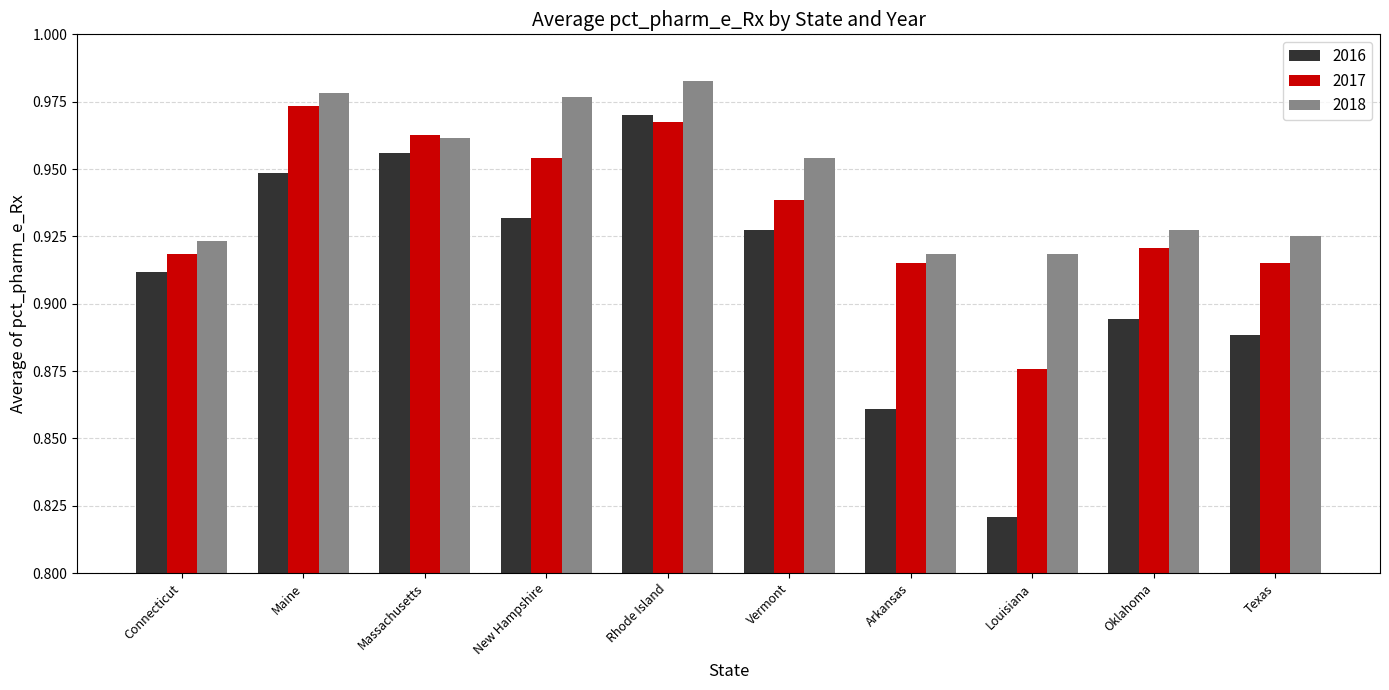

At which label does 2017 reach its minimum?

Louisiana